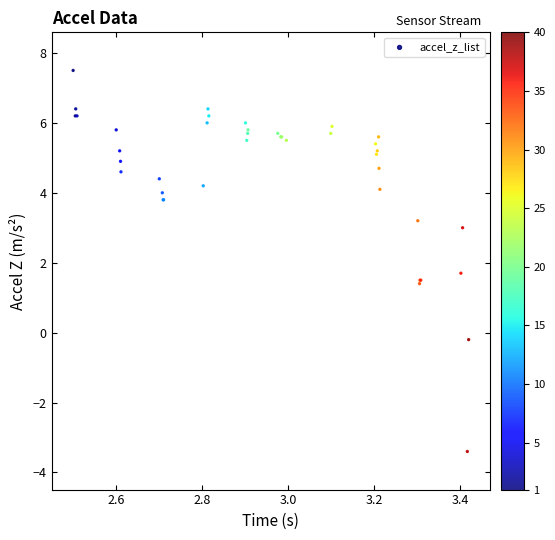

What Y value in the scatter plot is closest to 2?

1.7